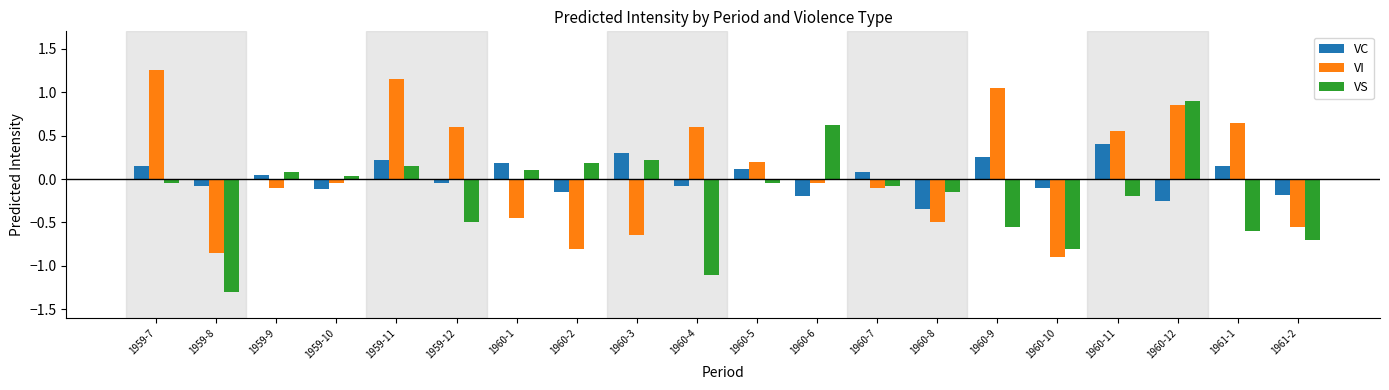

How many values in VC are above zero?

10